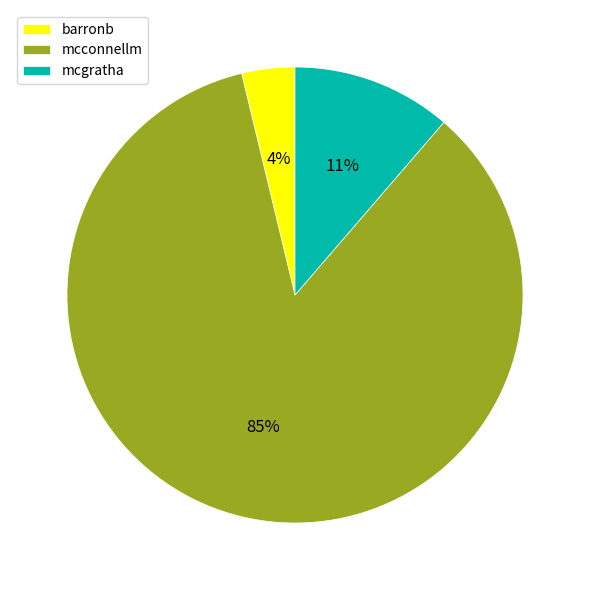

Between barronb and mcgratha, which is larger?

mcgratha